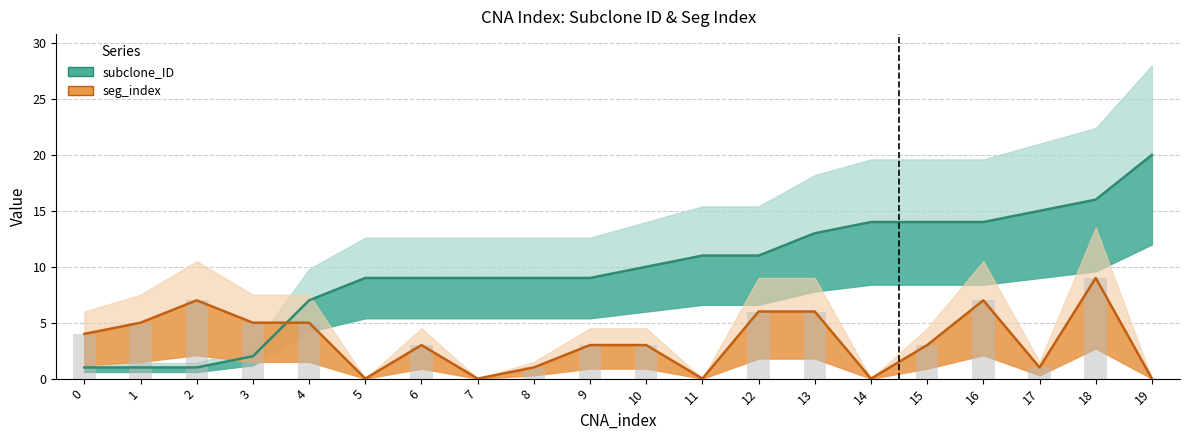

True or false: seg_index has a value of 3 at 9.

True